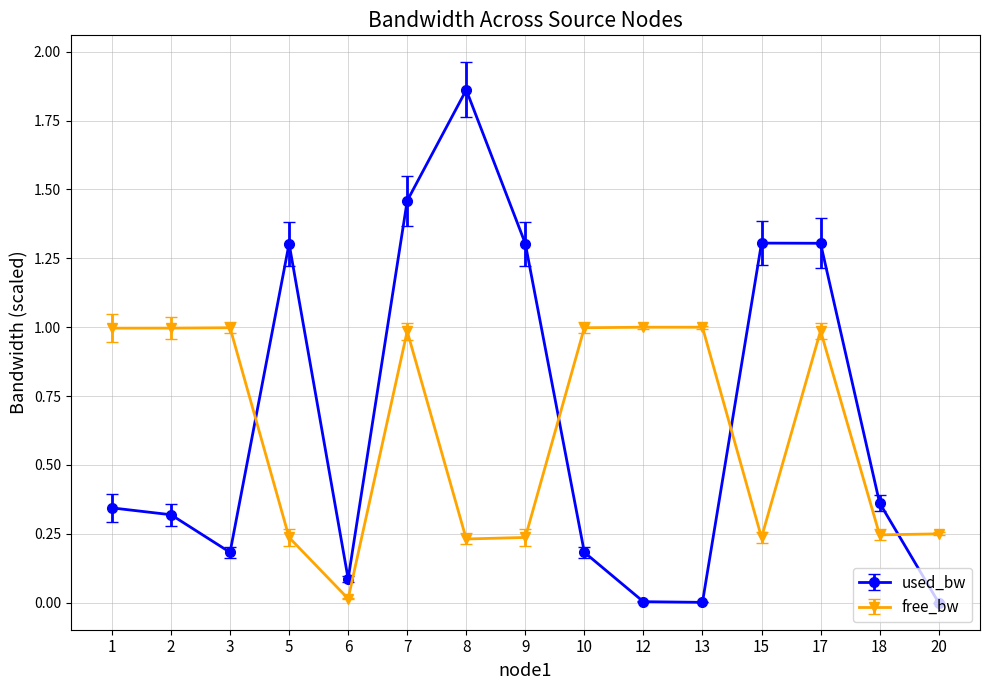

What value does the free_bw series have at 2?

1.0